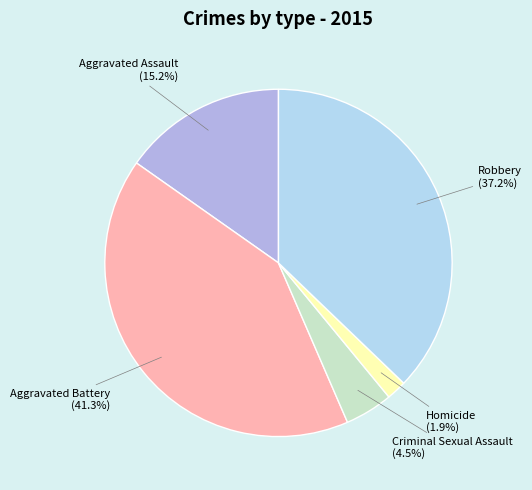

To the nearest percent, what percentage of the pie is Aggravated Battery?

41%